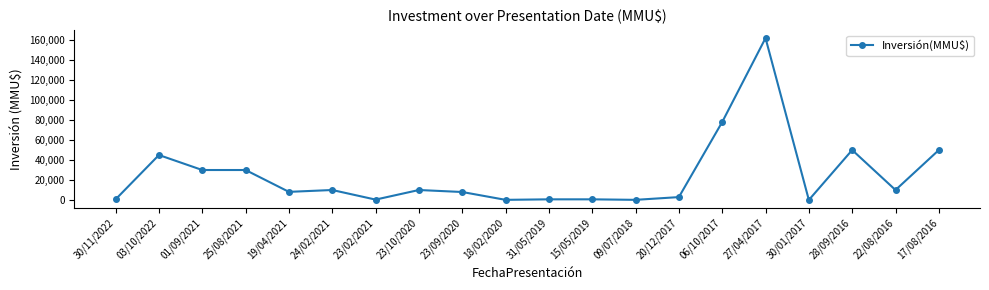

How many lines are shown in the chart?

1